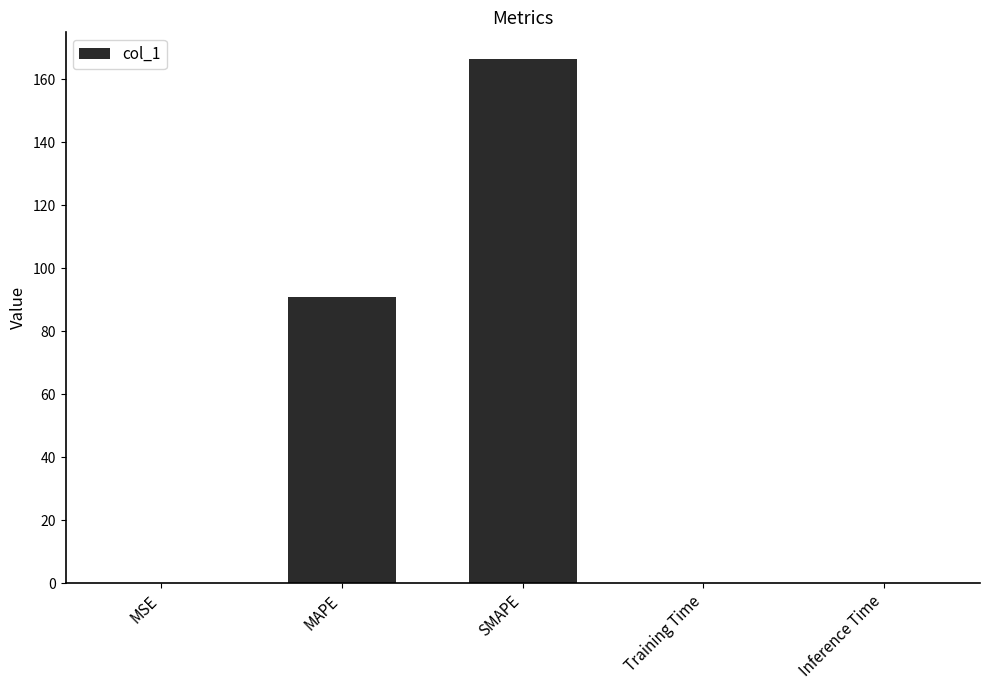

Is it true that the value at SMAPE is 166.5?

True